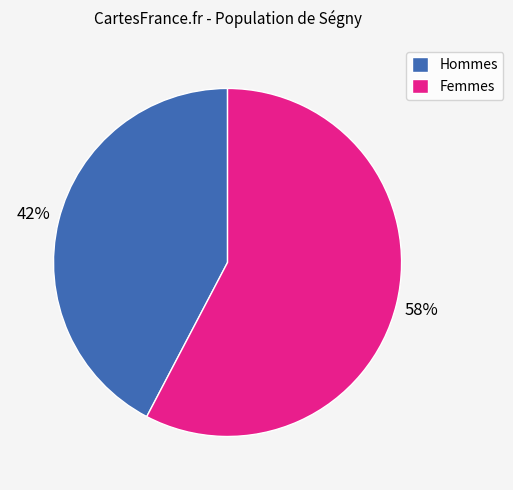

Rank the categories by value from lowest to highest.

Hommes, Femmes